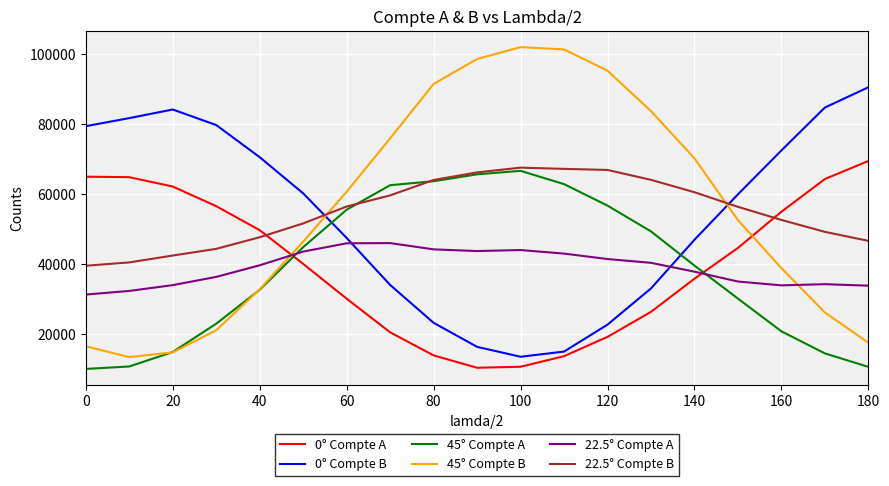

What is the lowest value of the 22.5° Compte A series?

31248